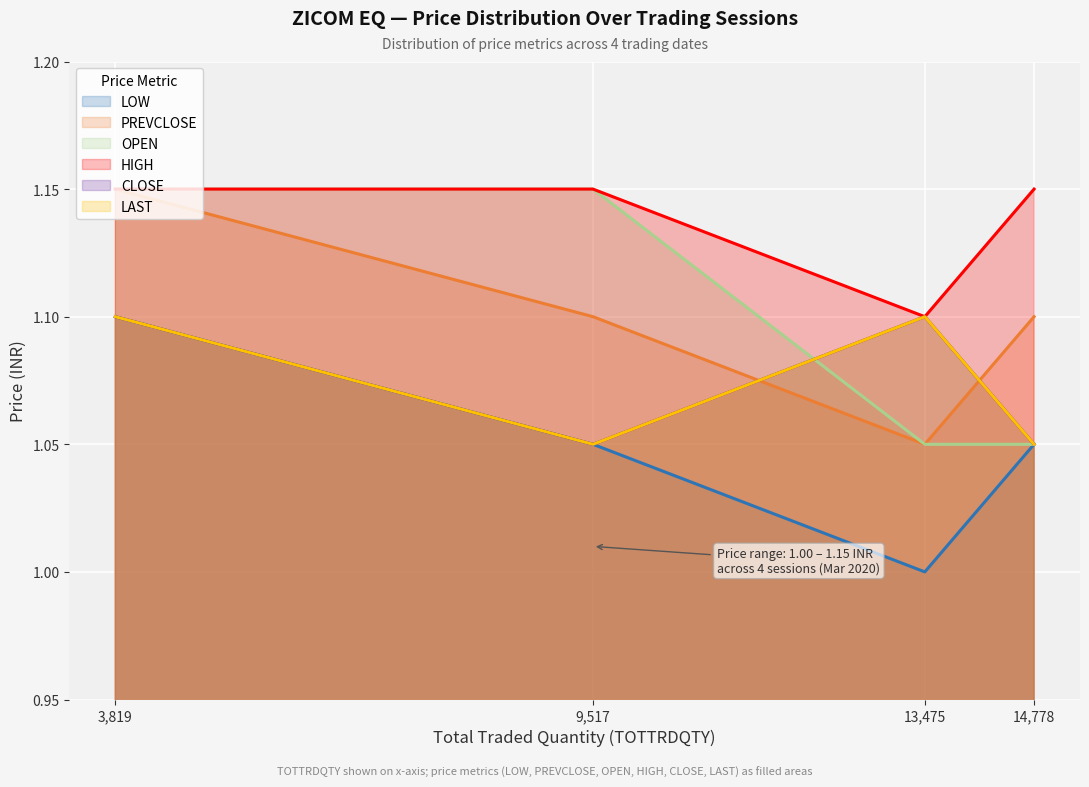

Reading right to left, list all the values displayed in this chart.

LOW: 1.1	1.0	1.1	1.1
PREVCLOSE: 1.1	1.1	1.1	1.1
OPEN: 1.1	1.1	1.1	1.1
HIGH: 1.1	1.1	1.1	1.1
CLOSE: 1.1	1.1	1.1	1.1
LAST: 1.1	1.1	1.1	1.1